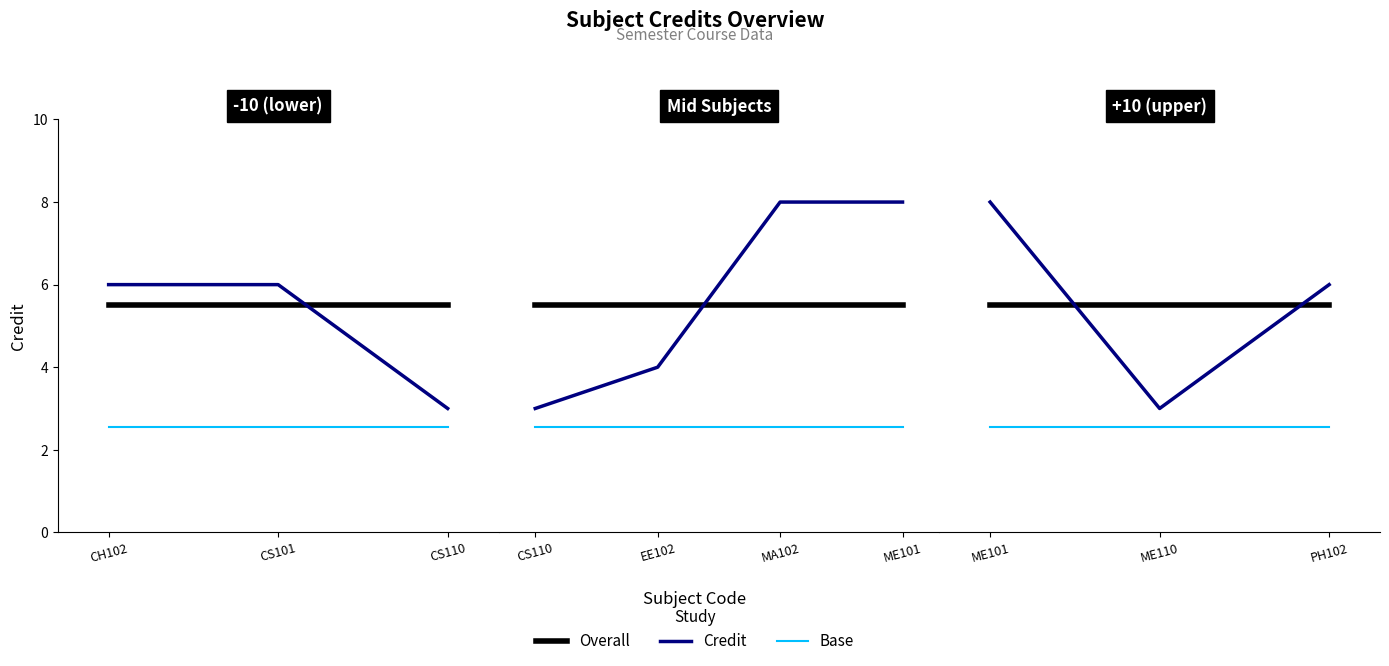

Which category has the lowest value across all series?

CH102